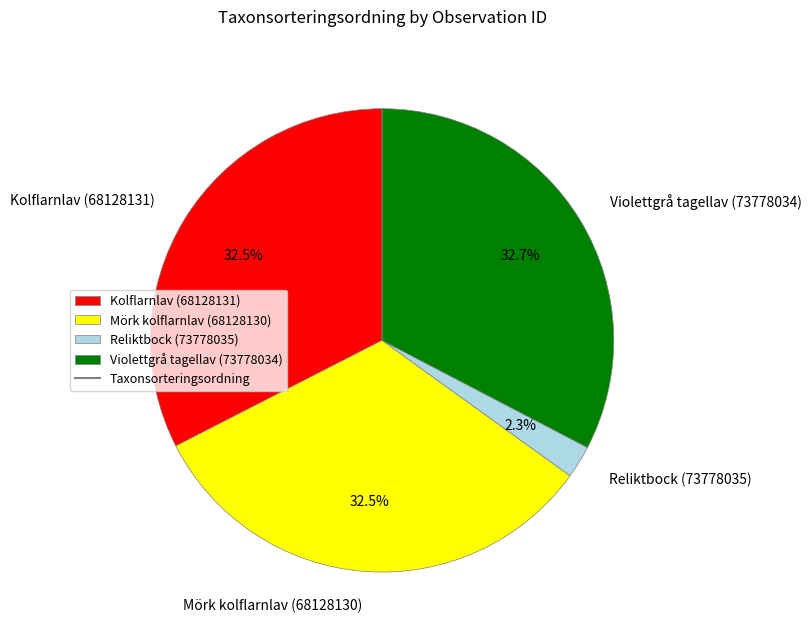

Combined, do Kolflarnlav (68128131) and Violettgrå tagellav (73778034) account for over 50%?

Yes